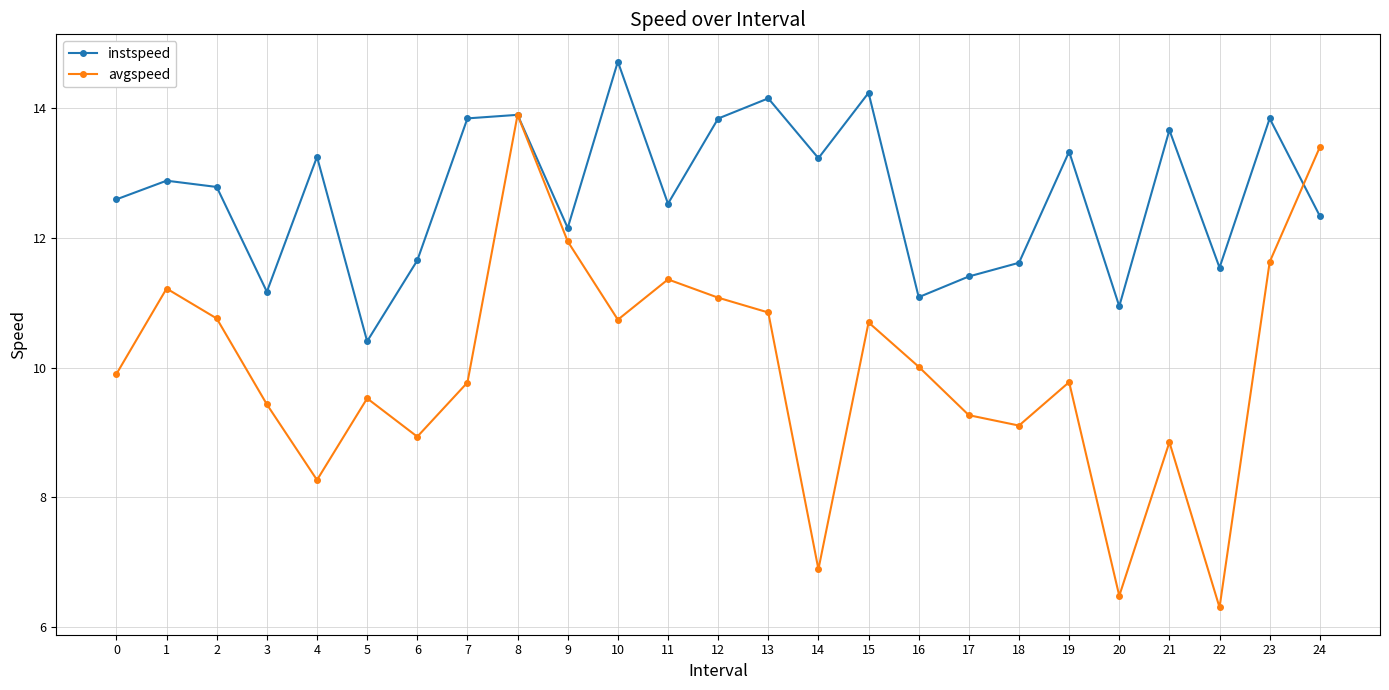

What is the value of the instspeed point at the 7th from the left?

11.6